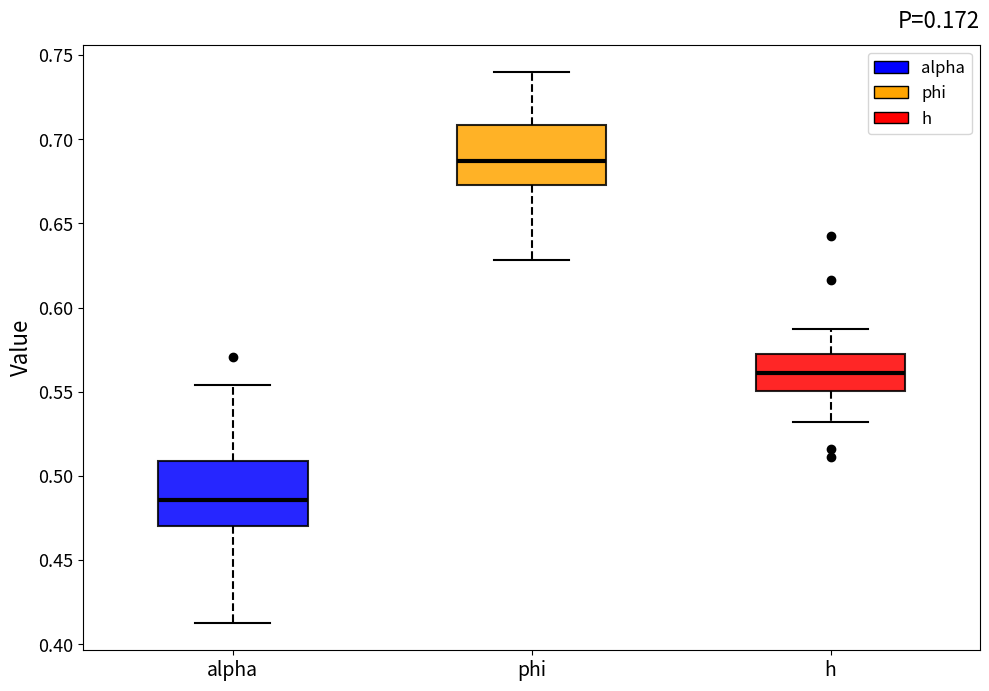

Reading left to right, transcribe this box plot: for each box, give where its median line is, the range the box spans, and where its two whiskers end, as read against the y-axis. The values are not printed on the chart, so give them approximately, as read against the axis.

alpha: median 0.485, box 0.470 to 0.510, whiskers 0.415 to 0.555
phi: median 0.685, box 0.675 to 0.710, whiskers 0.630 to 0.740
h: median 0.560, box 0.550 to 0.570, whiskers 0.530 to 0.585